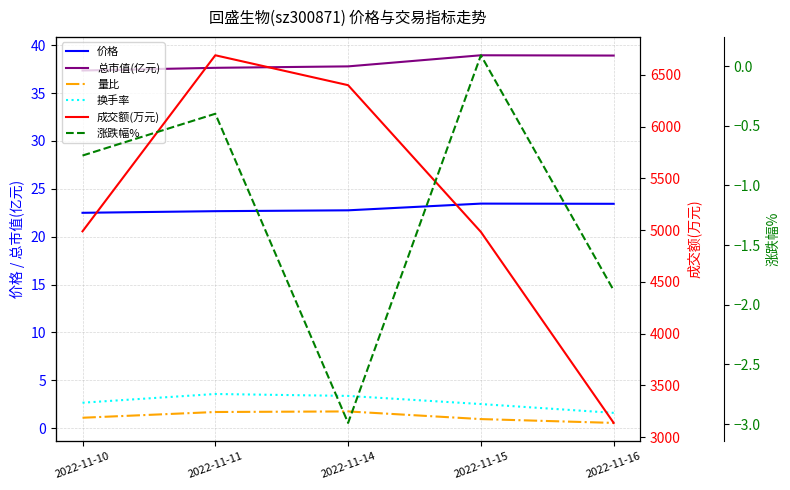

What is the difference between the maximum and second lowest values in the 量比 series?

0.8